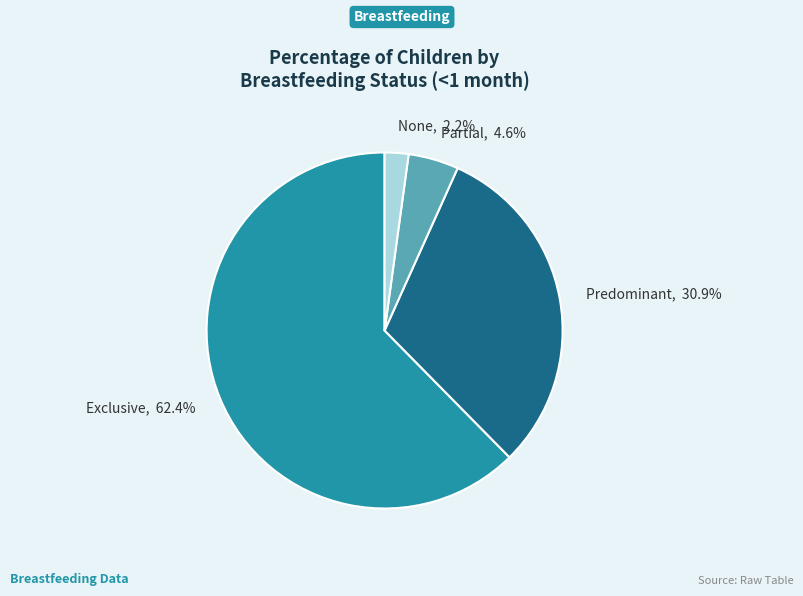

What is the smallest slice in the pie chart?

None